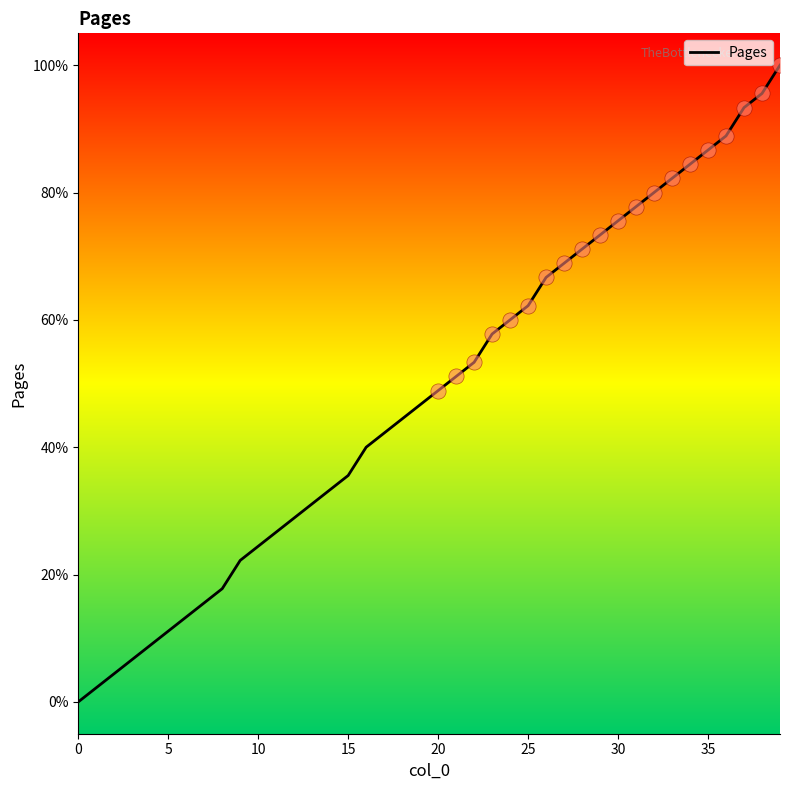

What is the greatest value displayed?

100.0